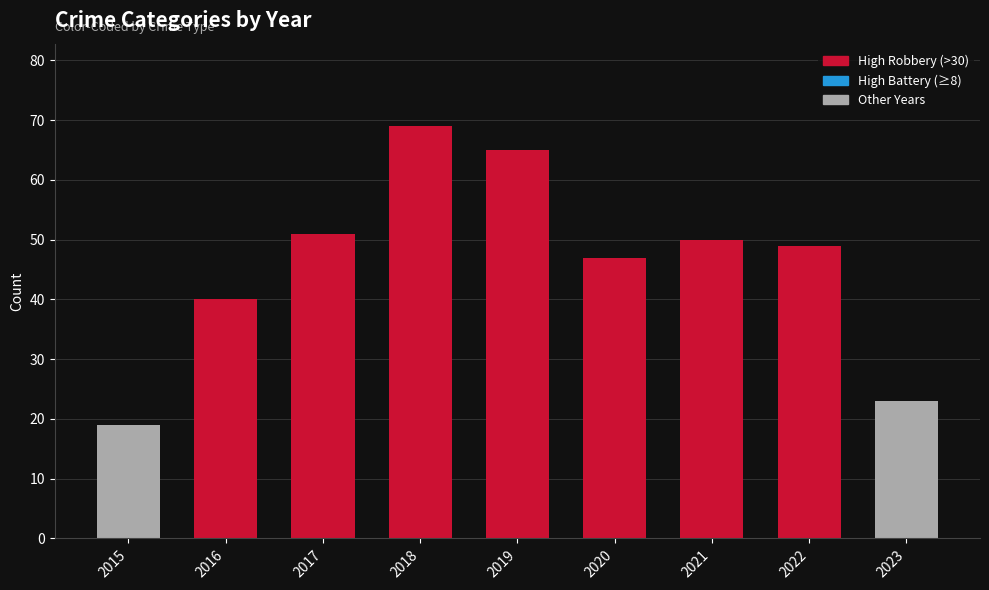

Reading left to right, list all the values displayed in this chart.

19	40	51	69	65	47	50	49	23